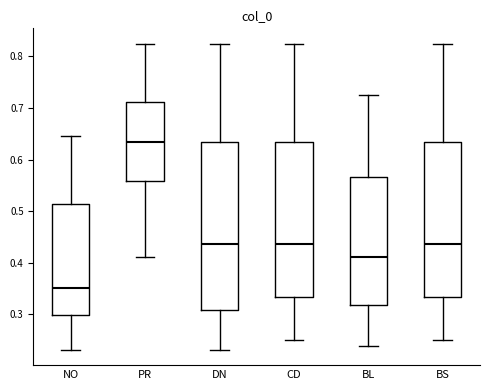

Reading left to right, transcribe this box plot: for each box, give where its median line is, the range the box spans, and where its two whiskers end, as read against the y-axis. The values are not printed on the chart, so give them approximately, as read against the axis.

NO: median 0.35, box 0.30 to 0.51, whiskers 0.23 to 0.65
PR: median 0.63, box 0.56 to 0.71, whiskers 0.41 to 0.82
DN: median 0.44, box 0.31 to 0.63, whiskers 0.23 to 0.82
CD: median 0.44, box 0.33 to 0.63, whiskers 0.25 to 0.82
BL: median 0.41, box 0.32 to 0.57, whiskers 0.24 to 0.73
BS: median 0.44, box 0.33 to 0.63, whiskers 0.25 to 0.82